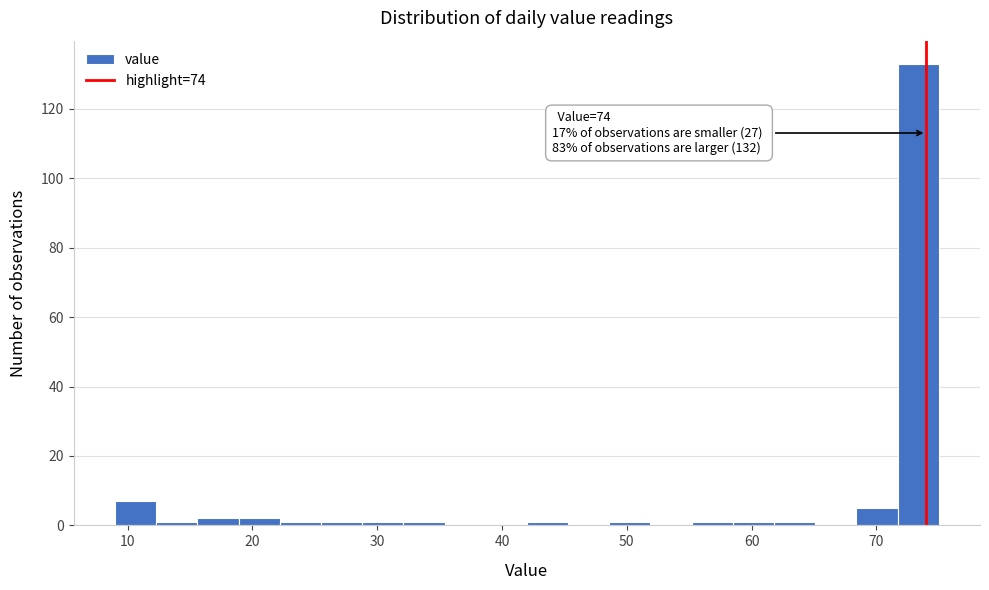

Read against the x-axis, roughly where is the centre of the tallest bar?

73